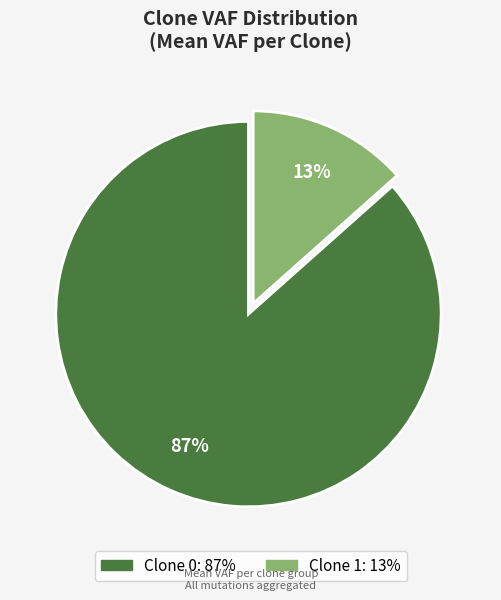

Does any single category account for the majority?

Yes